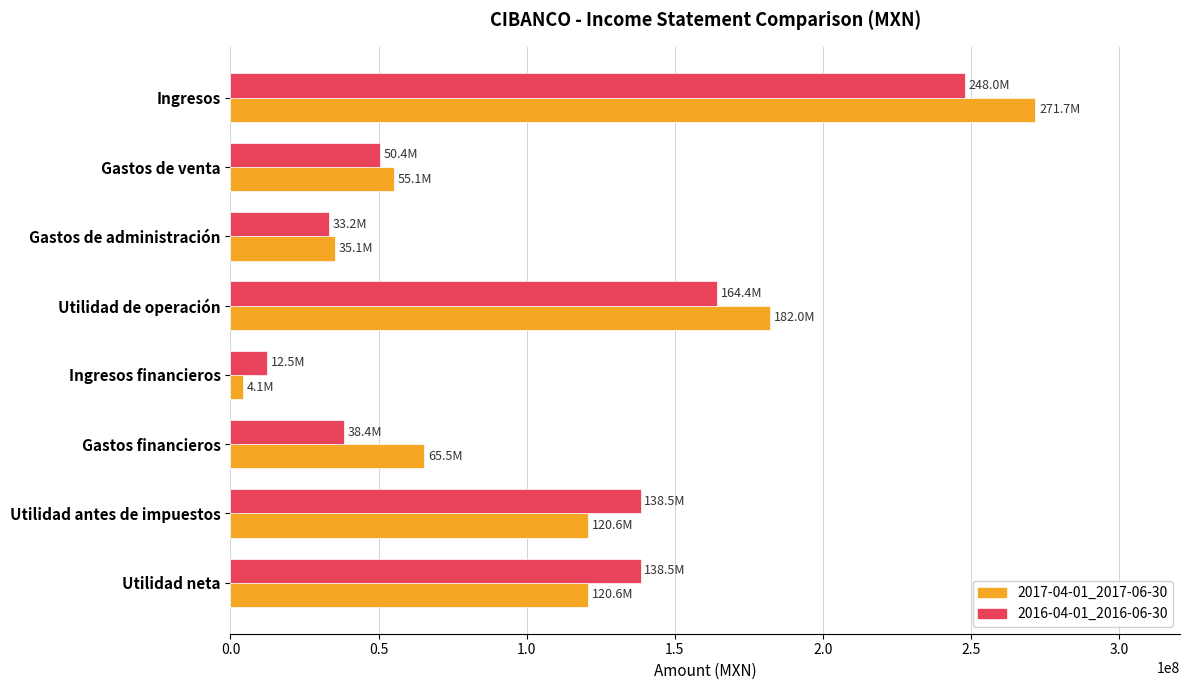

Rank the series by their maximum value, from highest to lowest.

2017-04-01_2017-06-30, 2016-04-01_2016-06-30